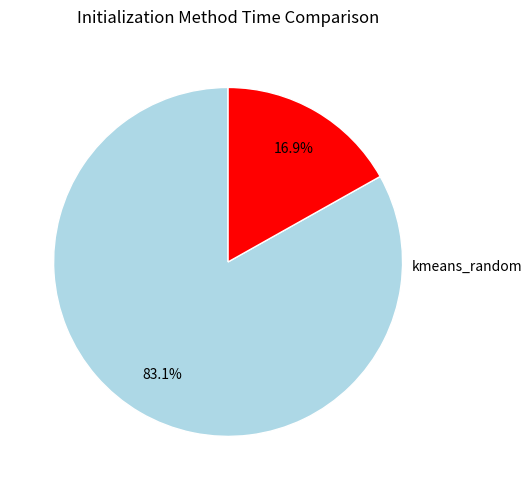

Count the number of slices in the pie.

2